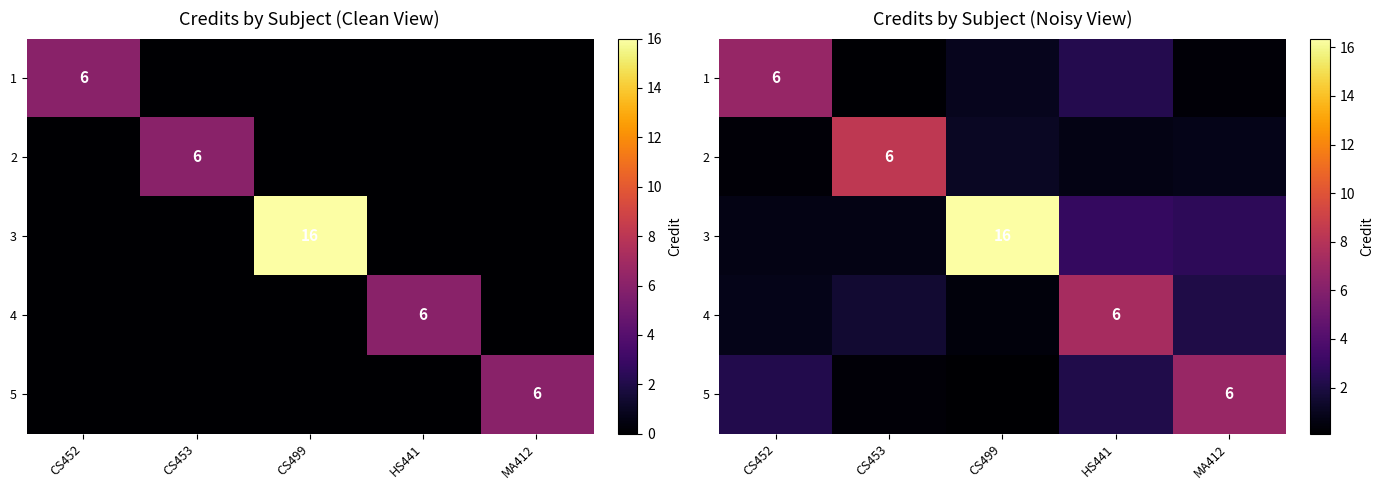

At which category is the sum across all series the highest?

CS499